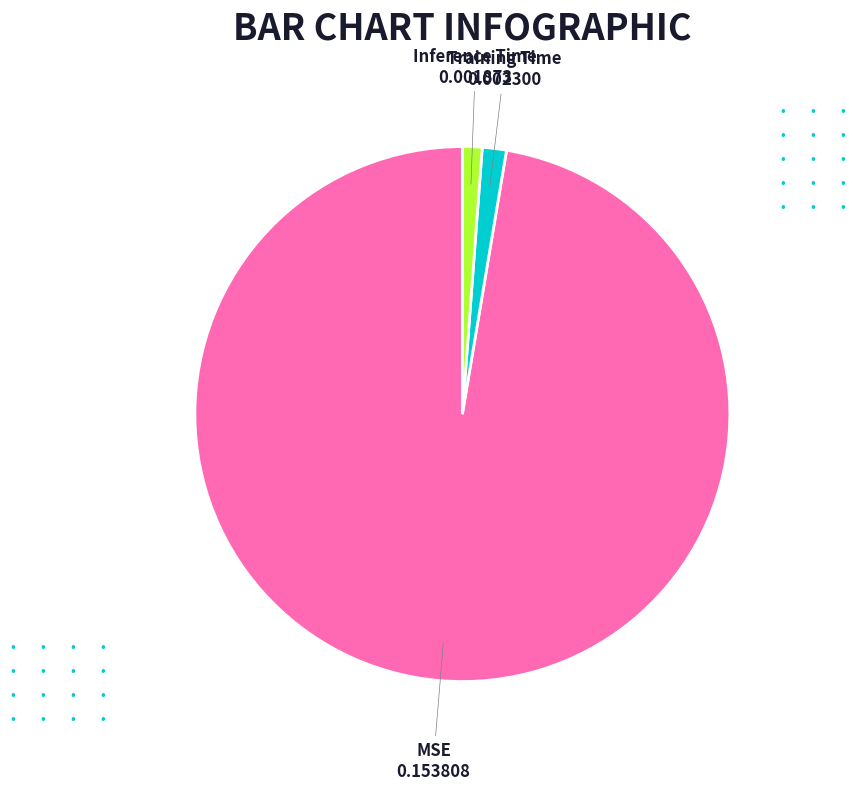

Is there a majority slice in this chart?

Yes